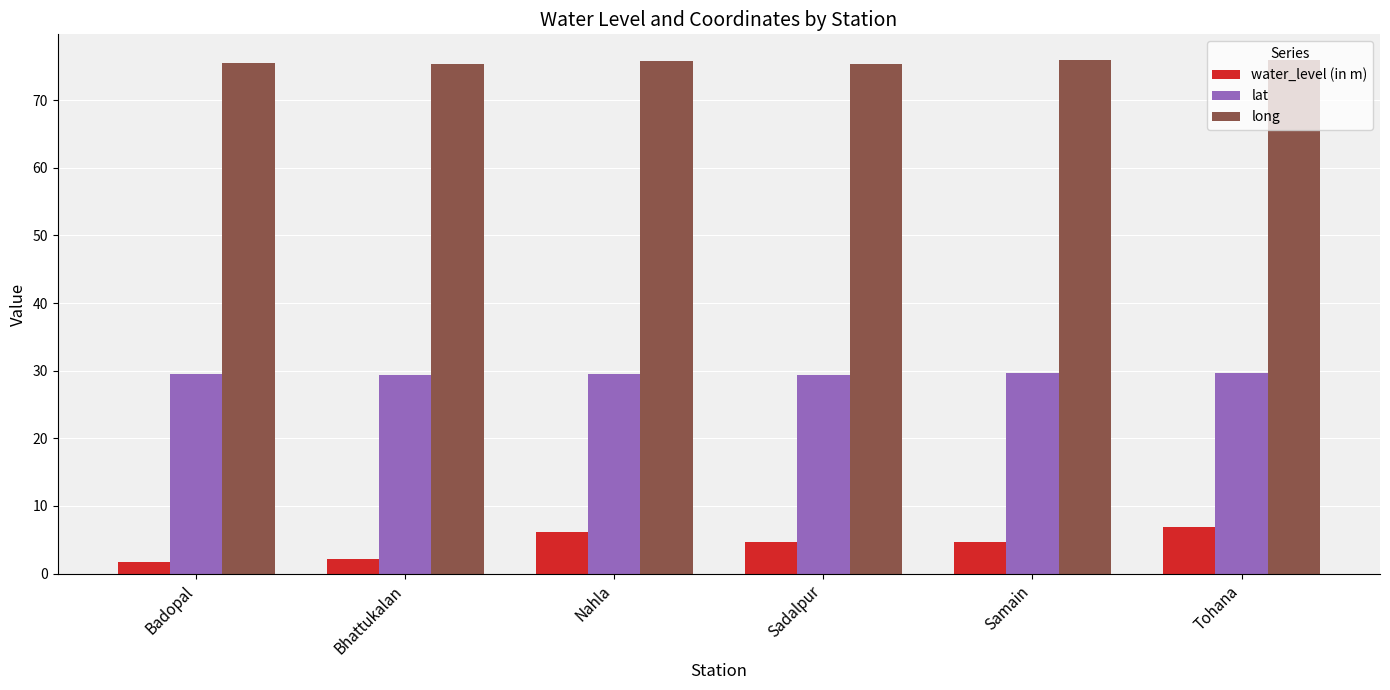

How many bars are there in total?

18